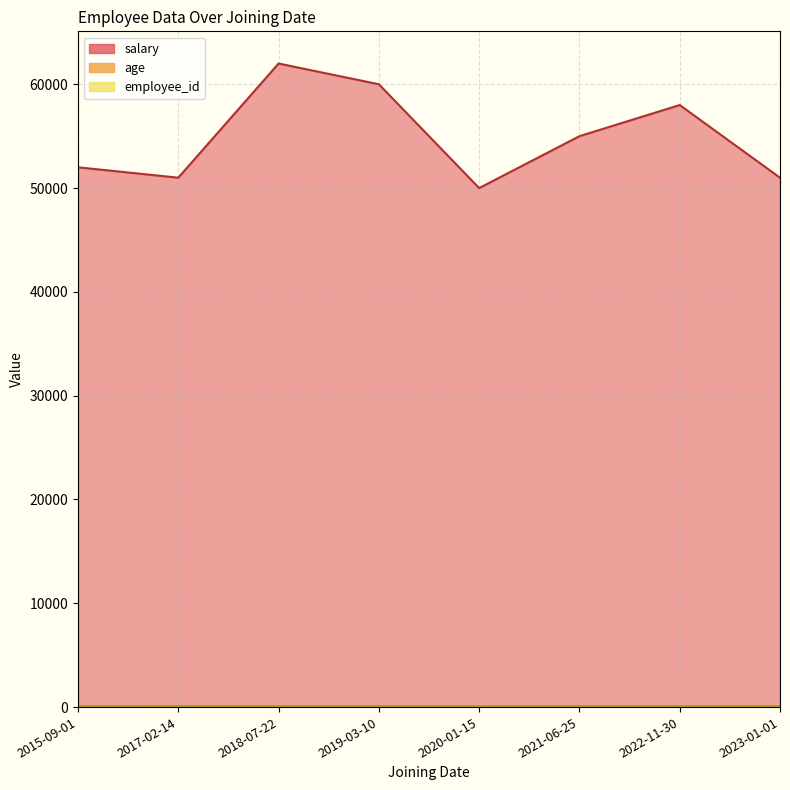

What is the label of the 4th point from the left?

2019-03-10